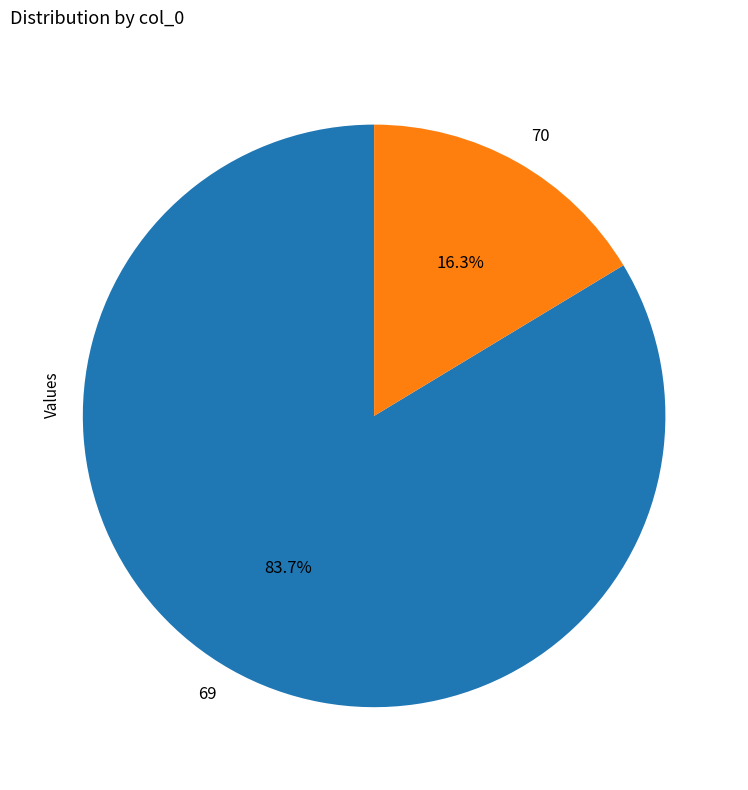

True or false: 70 accounts for 25% of the total.

False